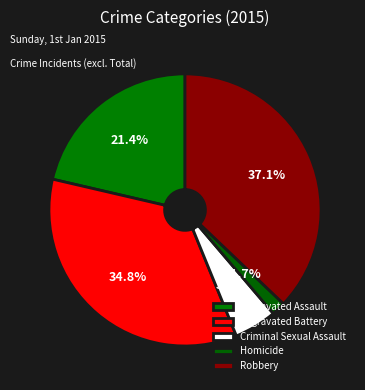

How many slices are in this pie chart?

5